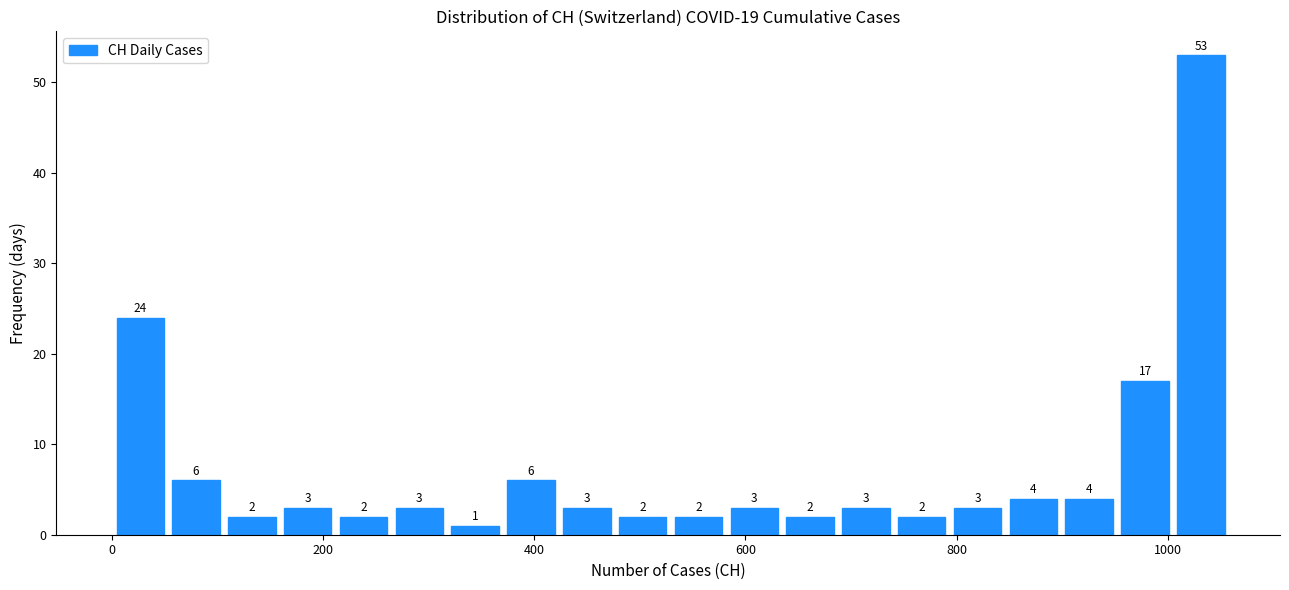

Read against the x-axis, roughly where is the centre of the tallest bar?

1040